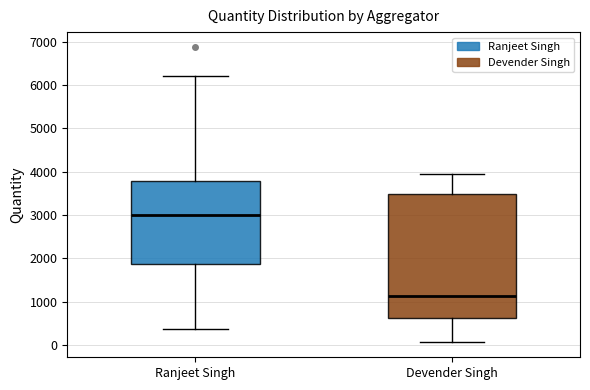

Where does the median line of the box for Ranjeet Singh sit on the y-axis? The values are not printed on the chart, so give them approximately, as read against the axis.

3000